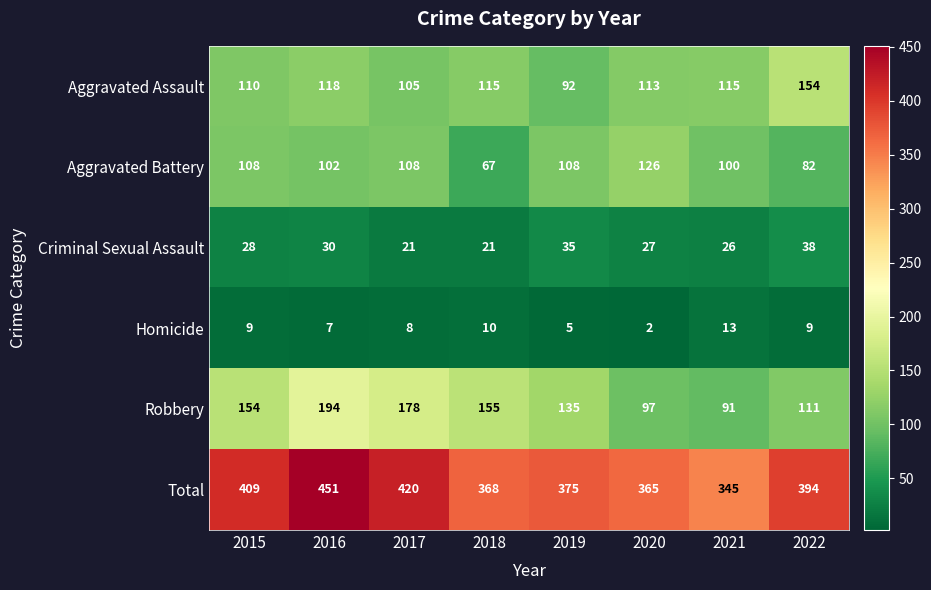

How many data points does each series have?

8